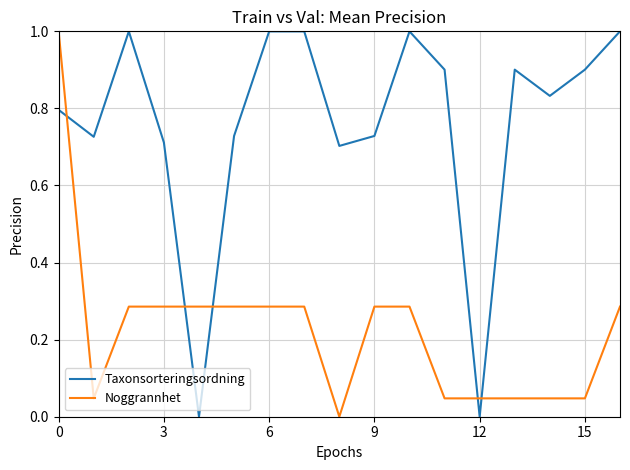

What is the difference between the maximum and minimum values in the Taxonsorteringsordning series?

1.0